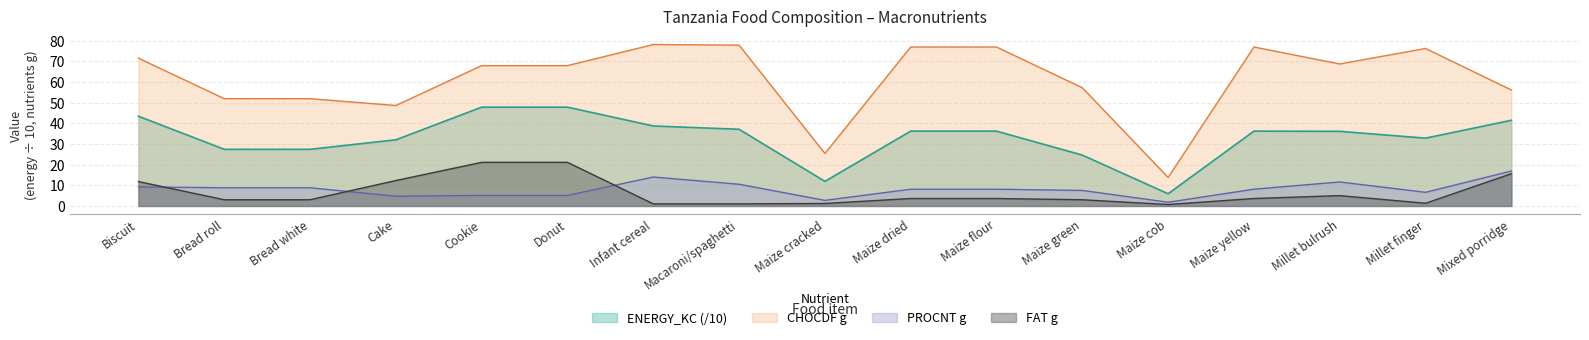

What is the minimum value shown in the chart?

0.7